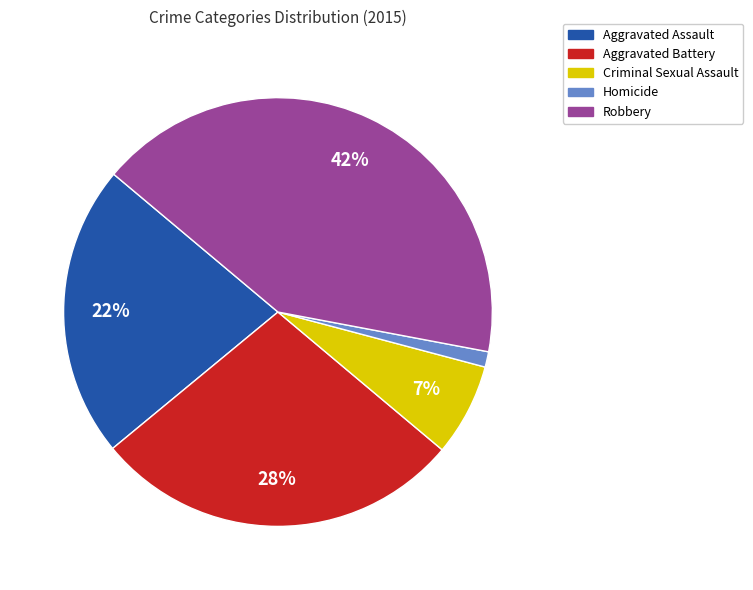

Does Homicide account for over 50% of the chart?

No